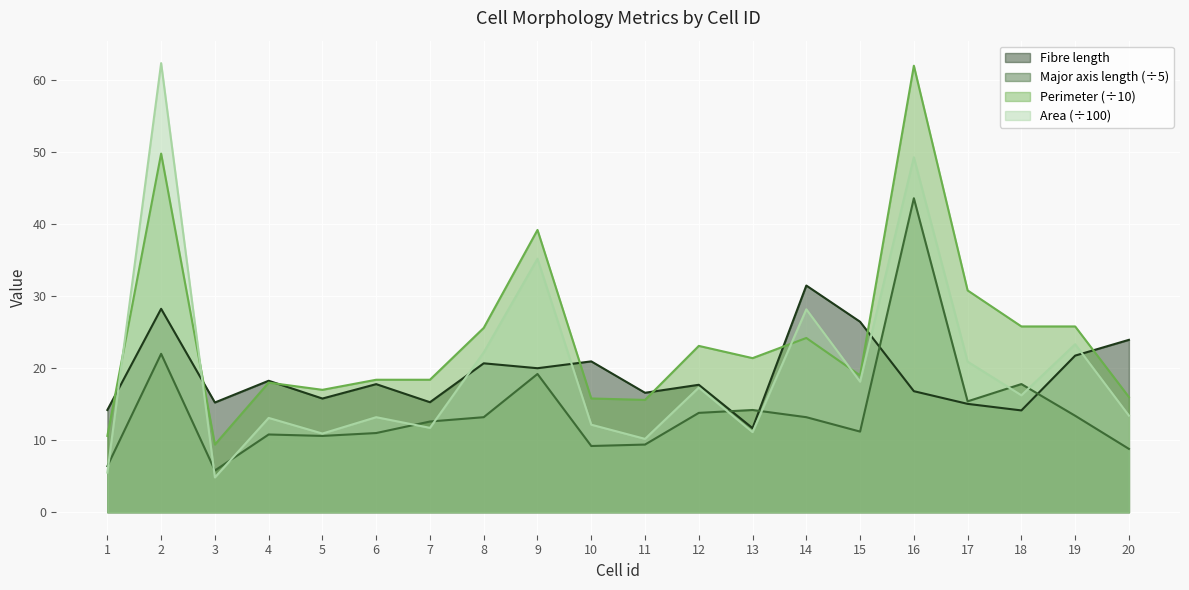

Reading left to right, list all the values displayed in this chart.

Fibre length: 14.2	28.2	15.2	18.3	15.8	17.8	15.3	20.7	20.0	20.9	16.6	17.7	11.7	31.5	26.4	16.8	15.1	14.1	21.8	23.9
Major axis length: 6.4	22.0	5.8	10.8	10.6	11.0	12.6	13.2	19.2	9.2	9.4	13.8	14.2	13.2	11.2	43.6	15.4	17.8	13.4	8.8
Perimeter: 10.6	49.8	9.4	18.0	17.0	18.4	18.4	25.6	39.2	15.8	15.6	23.1	21.4	24.2	19.0	62.0	30.8	25.8	25.8	16.0
Area: 5.5	62.4	4.8	13.1	10.9	13.2	11.7	22.2	35.2	12.2	10.2	17.3	11.1	28.2	18.1	49.3	20.9	16.2	23.3	13.4